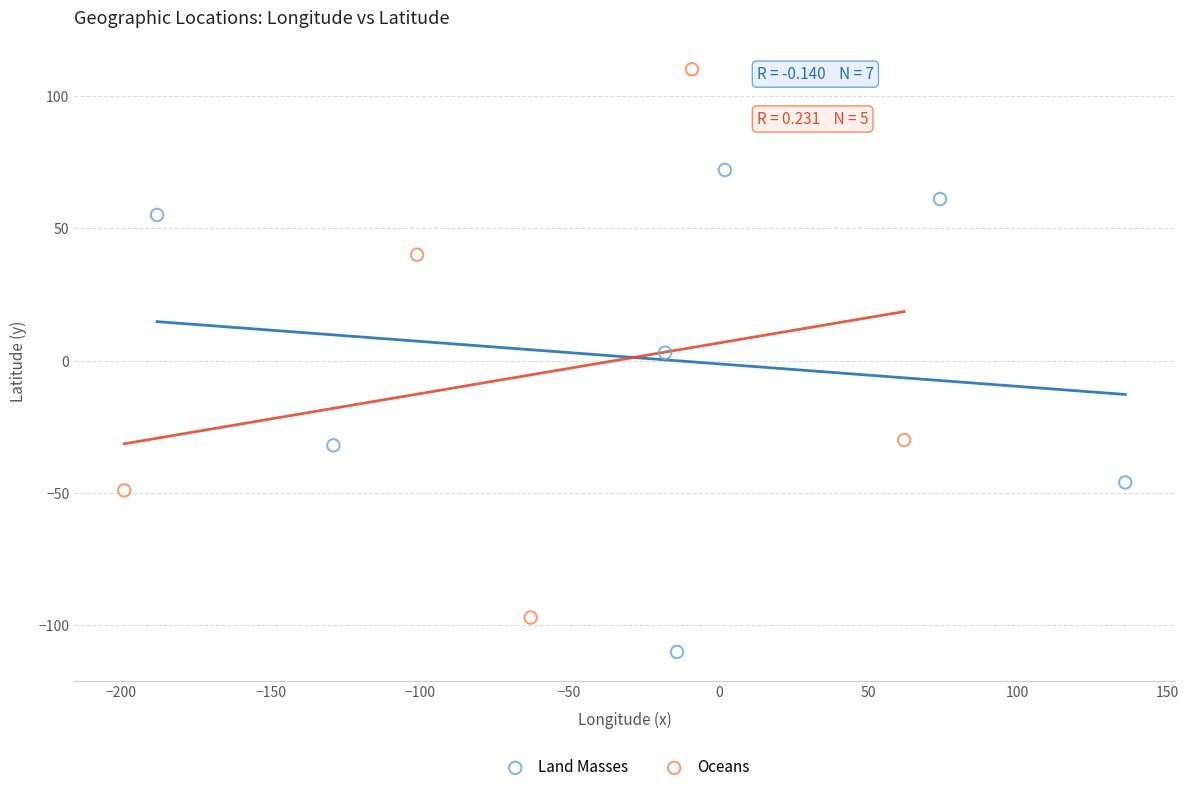

Which series contains the highest Y value?

Oceans